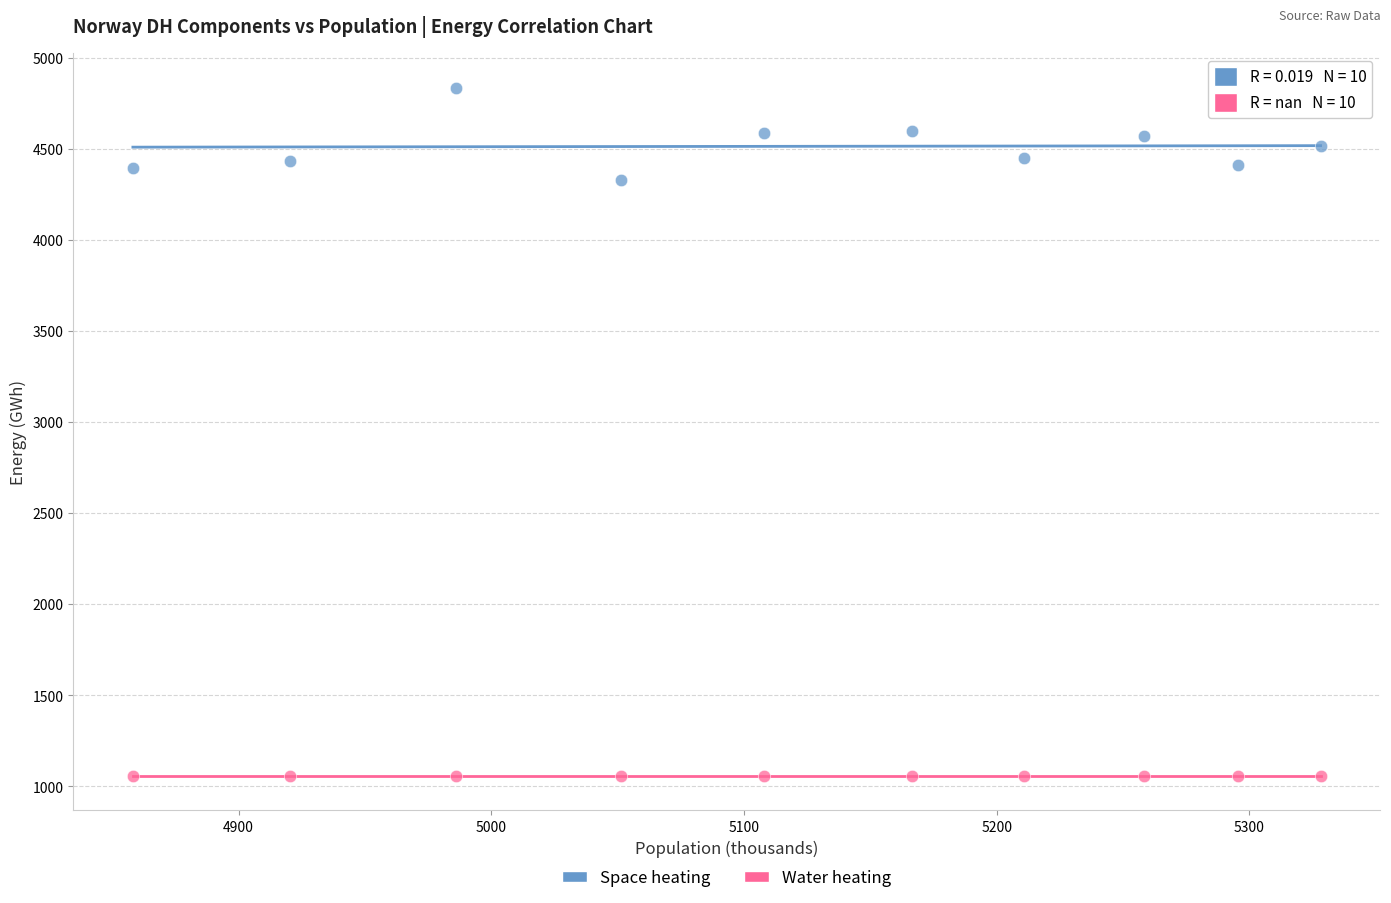

Which series contains the highest Y value?

Space heating